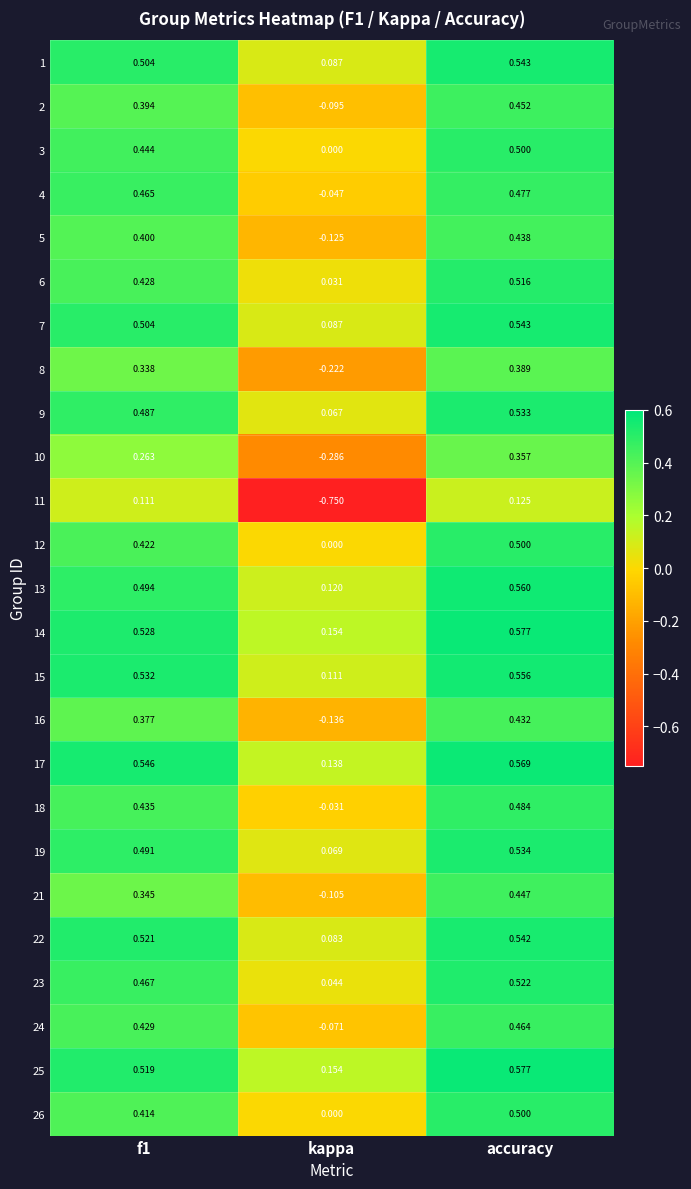

At which label does 4 reach its peak?

accuracy